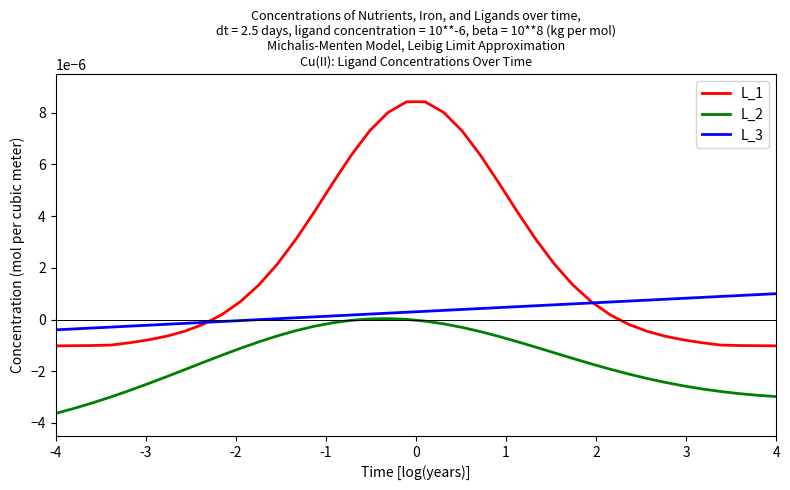

Is this an area chart (filled region under the line)?

No